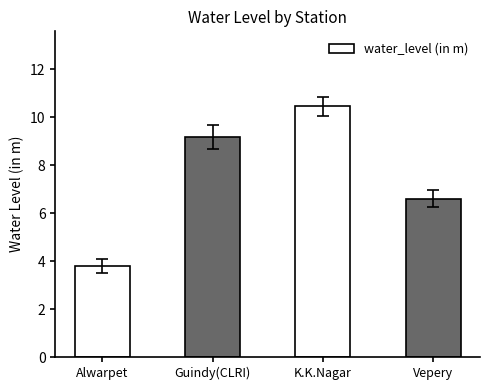

Rank the categories by value from lowest to highest.

Alwarpet, Vepery, Guindy(CLRI), K.K.Nagar